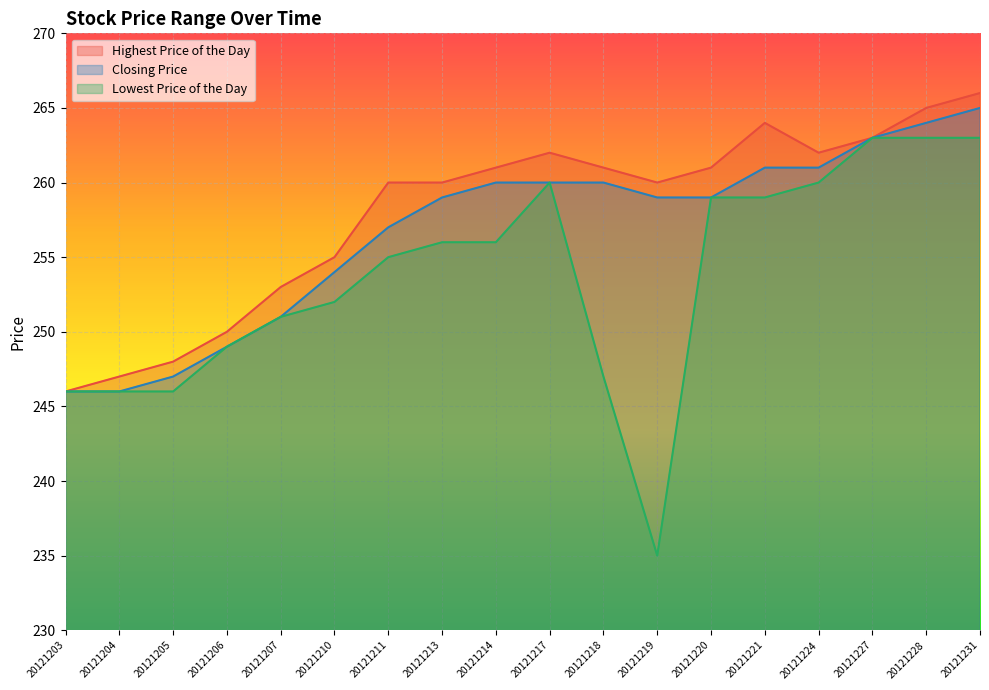

What is the difference between the Lowest Price of the Day values at 20121211 and 20121224?

5